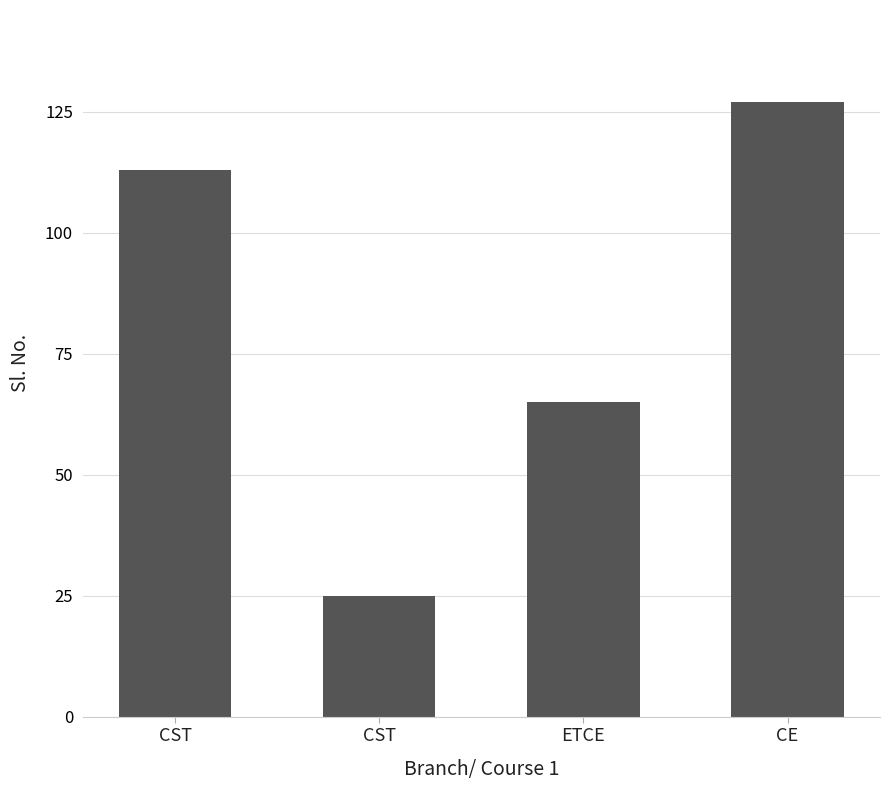

The value at CST is 25. True or false?

True